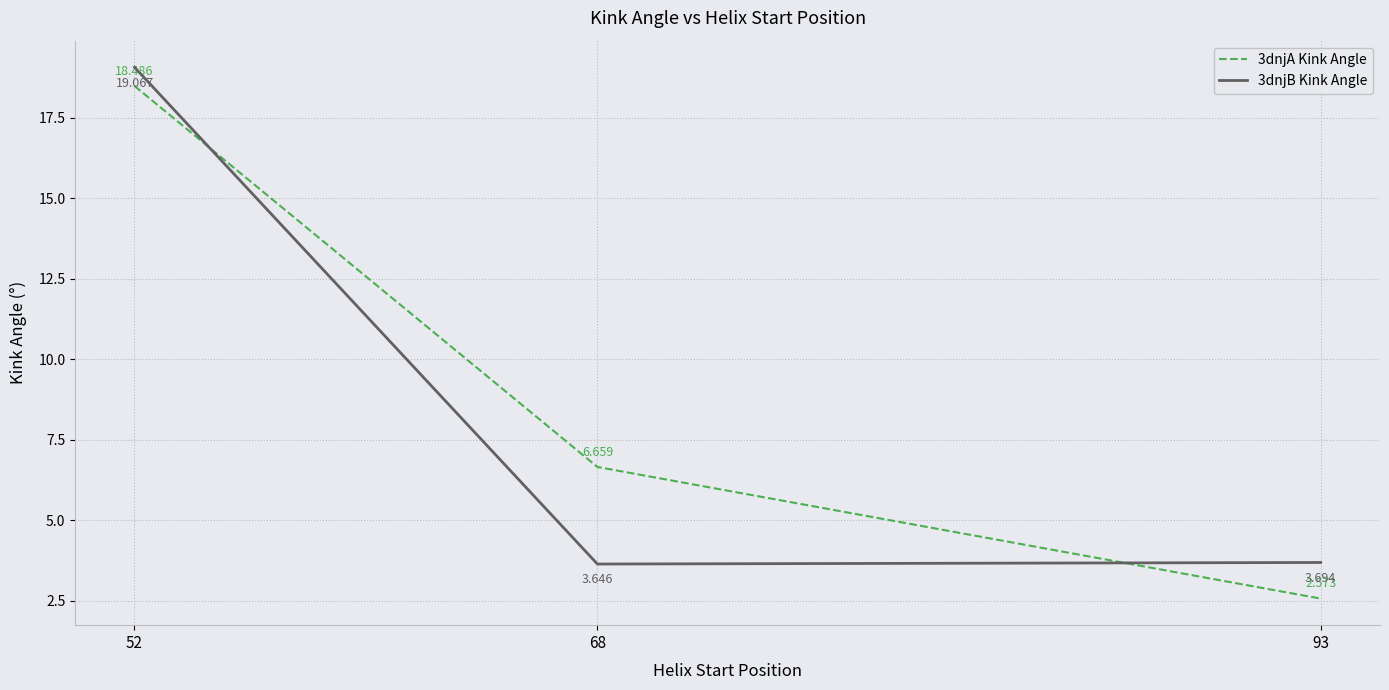

What is the difference between the maximum and second lowest values in the 3dnjB Kink Angle series?

15.4